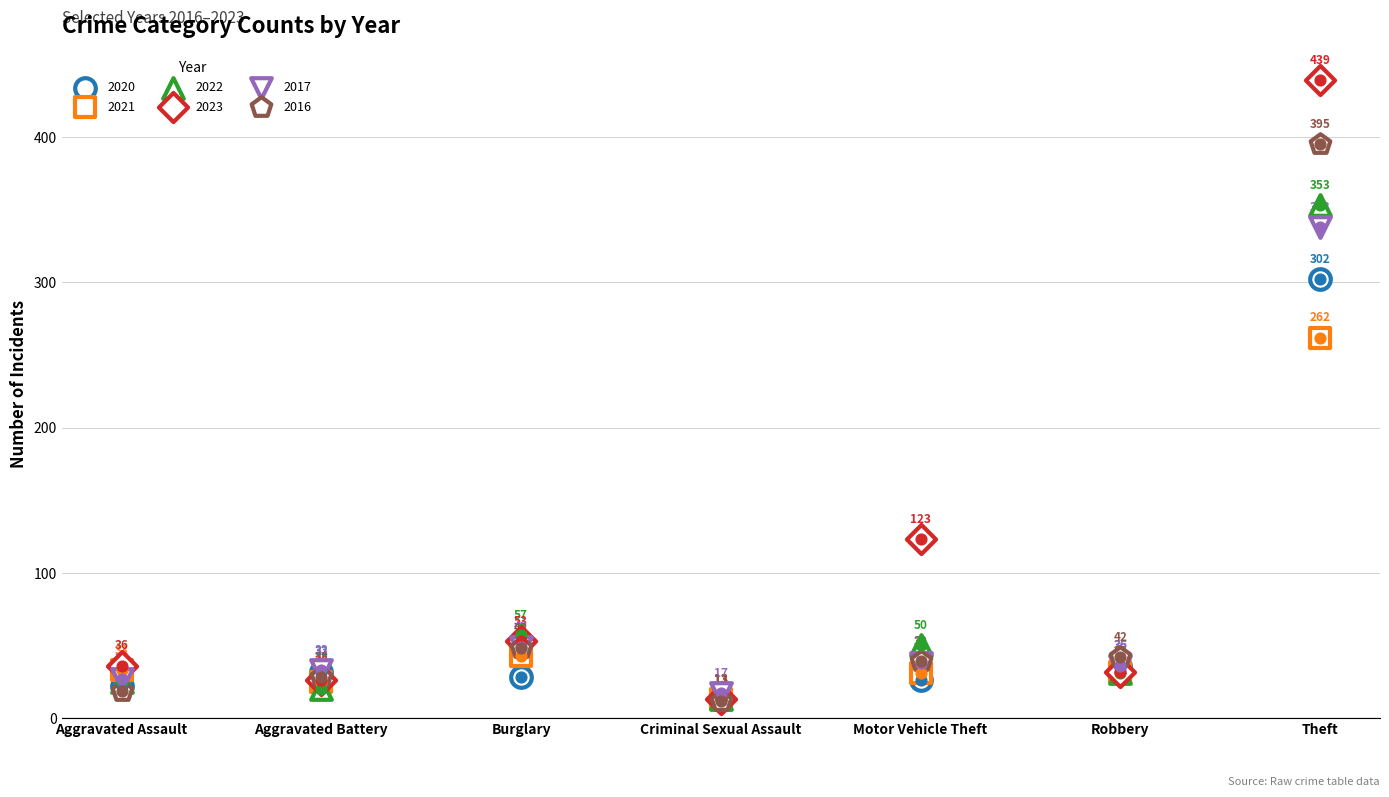

What is the total value across all series at Aggravated Battery?

164